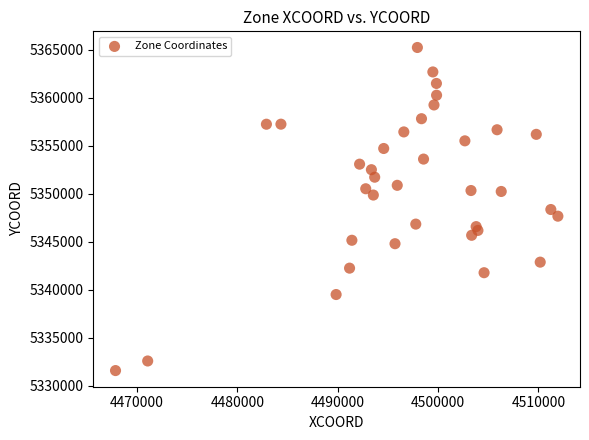

What is the range of Y values (max minus min)?

33640.5